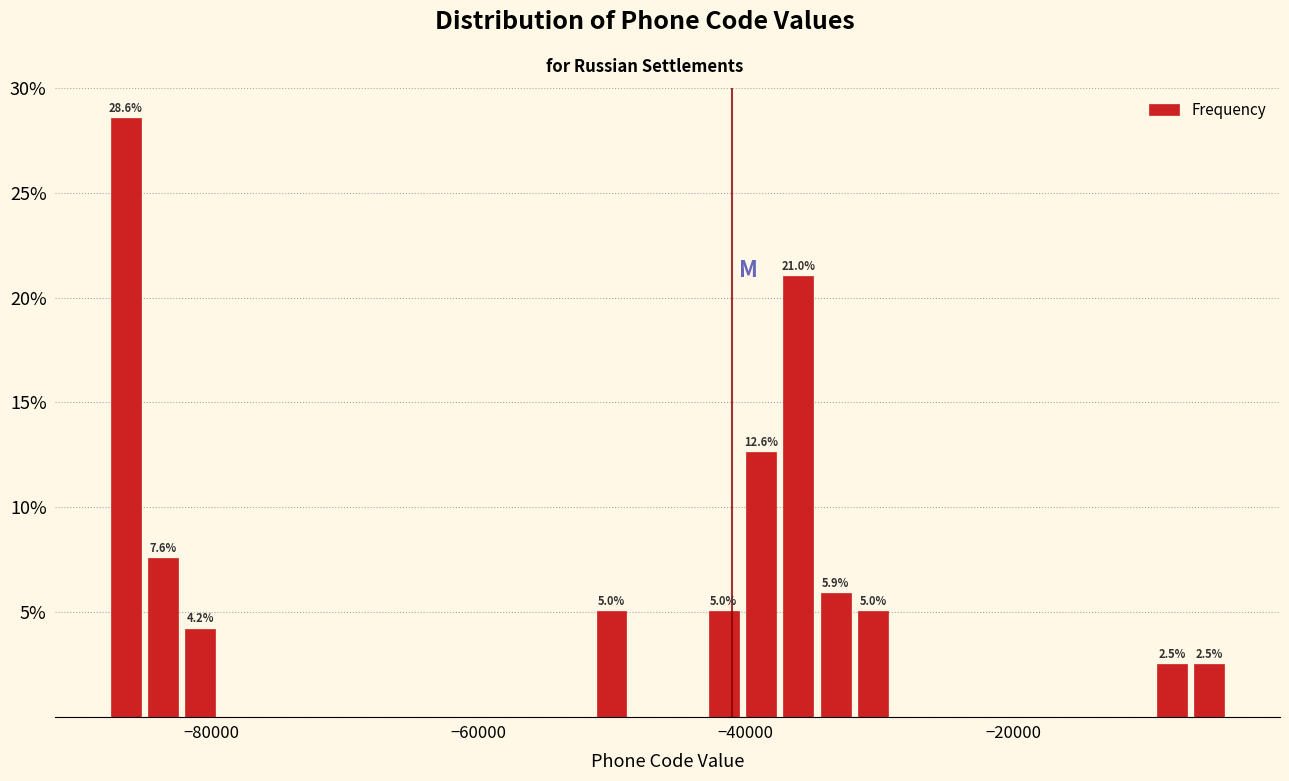

Around what value on the x-axis is the tallest bar? Give the approximate position of its centre, as read against the axis.

-86000